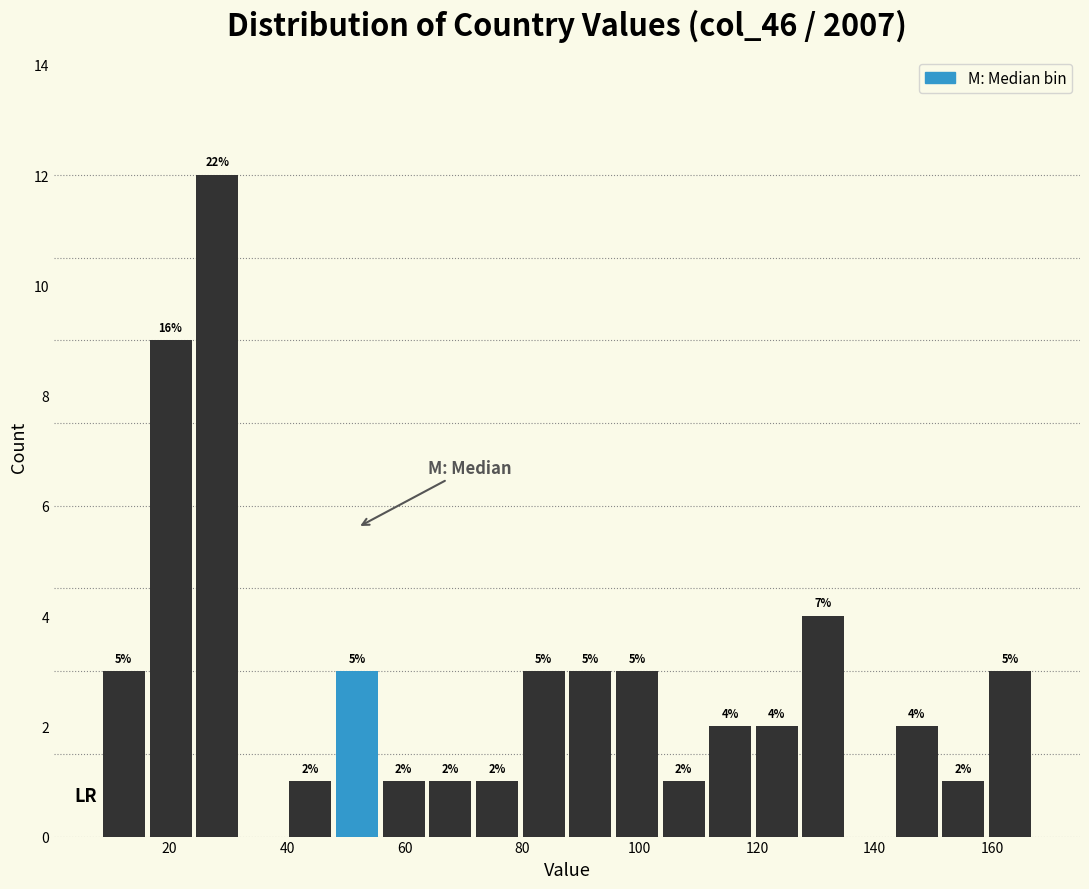

Read against the x-axis, roughly where is the centre of the tallest bar?

28